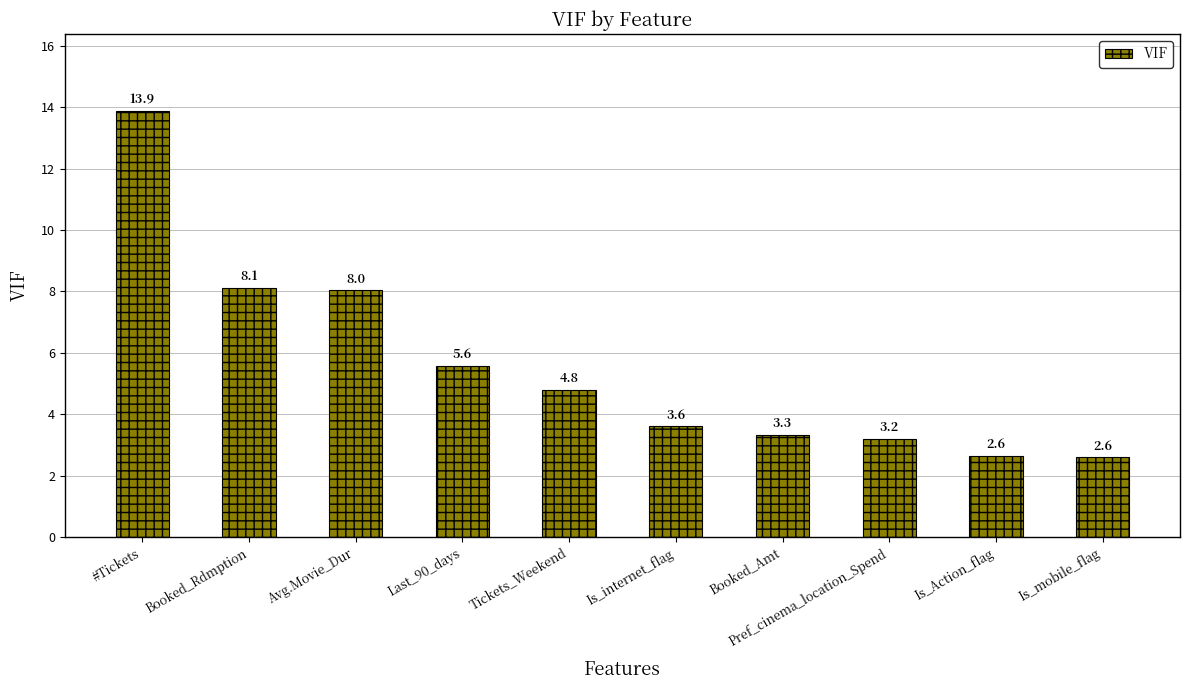

What is the value of the 6th bar from the left?

3.6